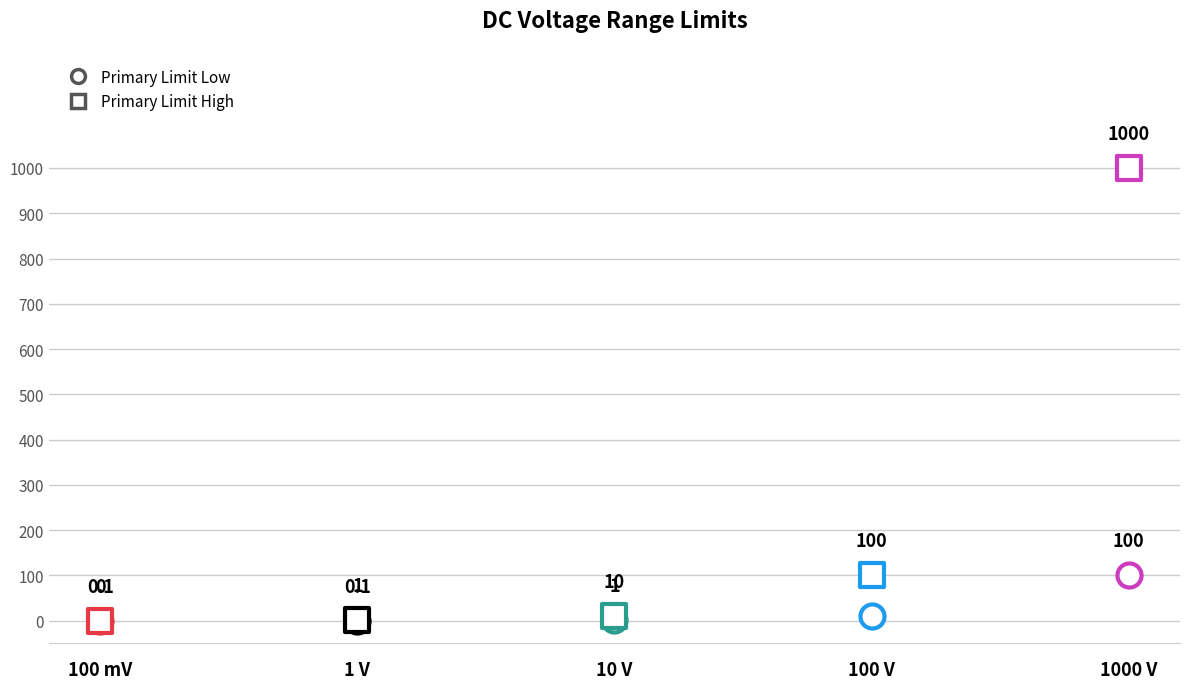

Which series has the largest total across all categories?

Primary Limit High